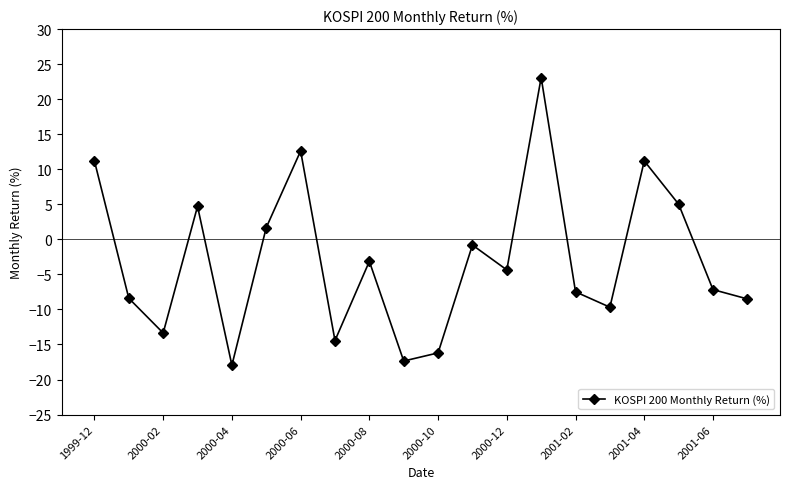

What is the smallest value displayed?

-18.0